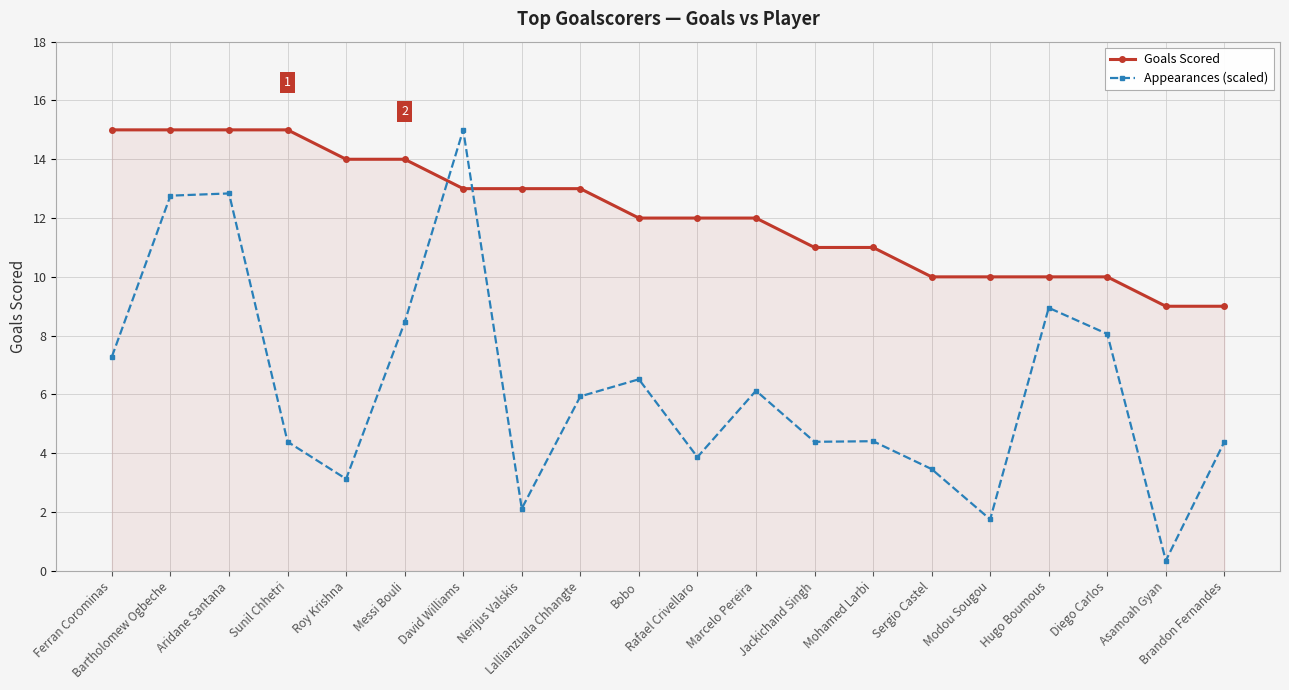

Is it true that Goals Scored equals 22.9 at Bartholomew Ogbeche?

False